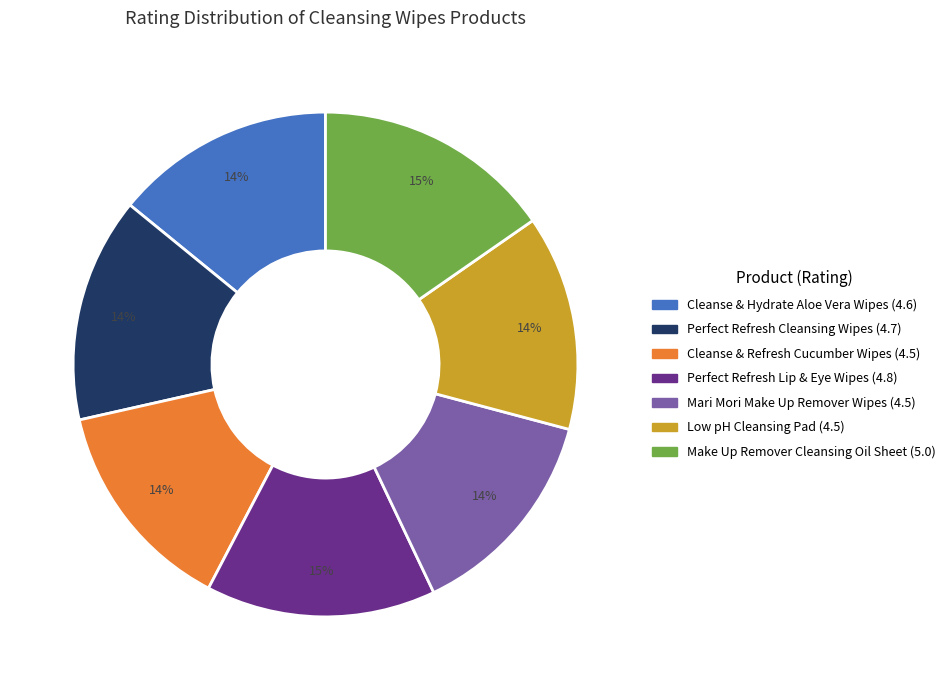

Is there a majority slice in this chart?

No